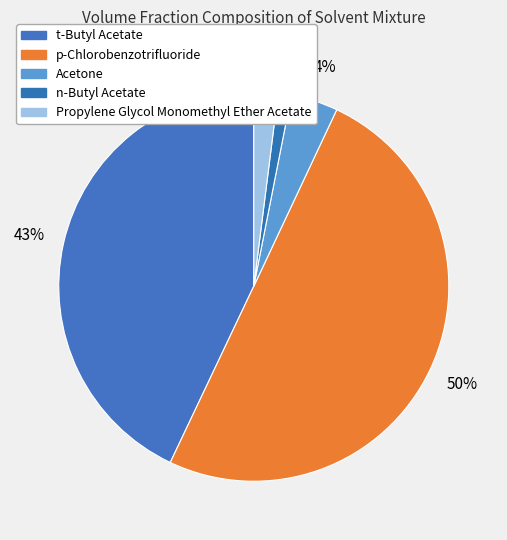

To the nearest percent, what percentage of the pie is Acetone?

4%